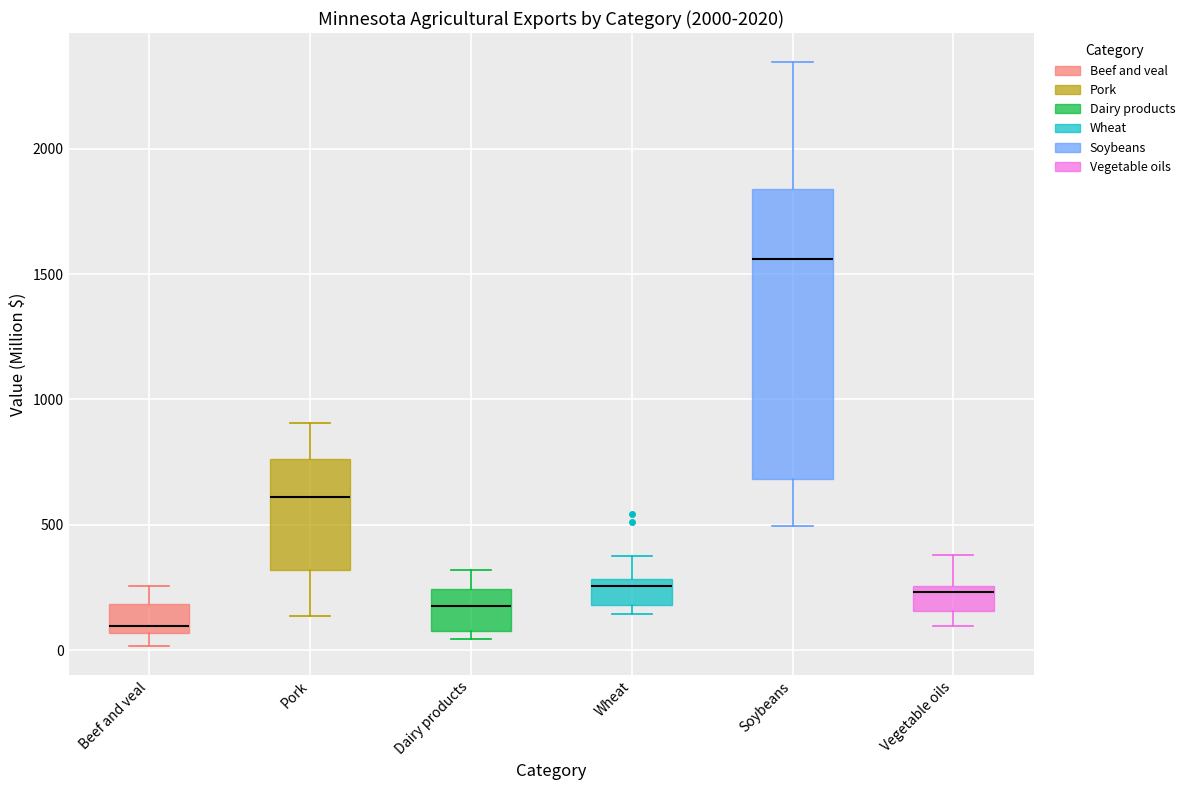

Where does the upper whisker of the box for Pork end on the y-axis? The values are not printed on the chart, so give them approximately, as read against the axis.

900